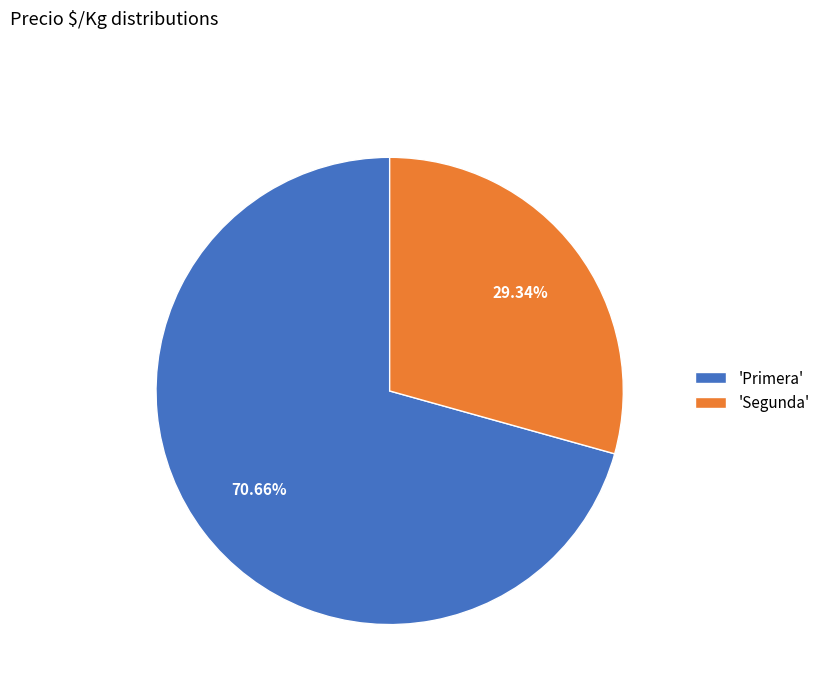

Is there any slice that represents more than half of the pie?

Yes